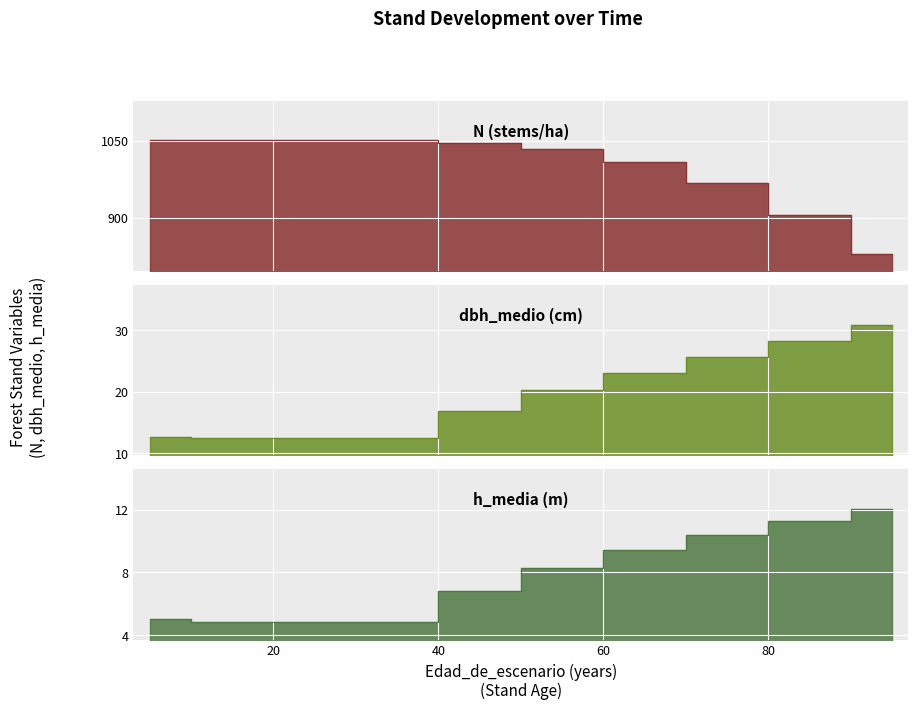

What is the difference between the dbh_medio values at 75 and 65?

2.6